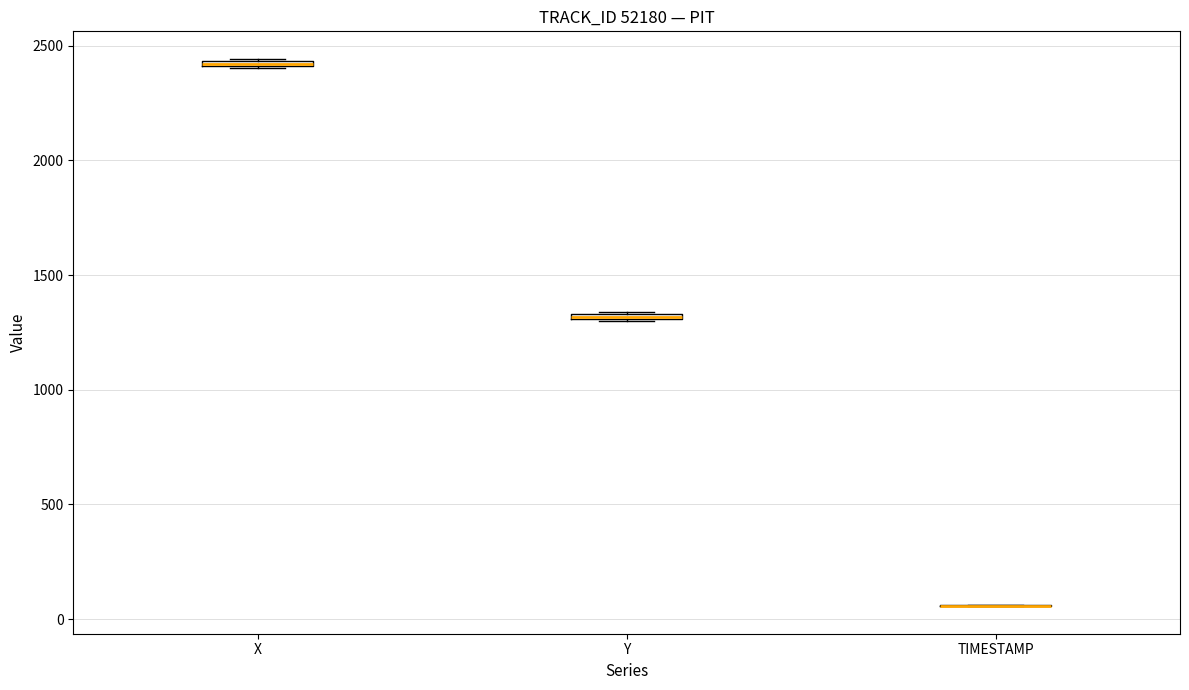

Where is the upper edge of the box for X on the y-axis? The values are not printed on the chart, so give them approximately, as read against the axis.

2450